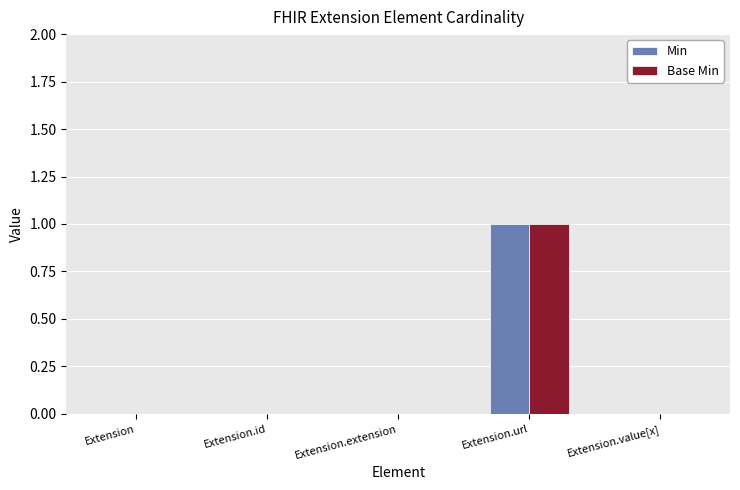

Which category has the highest value across all series?

Extension.url